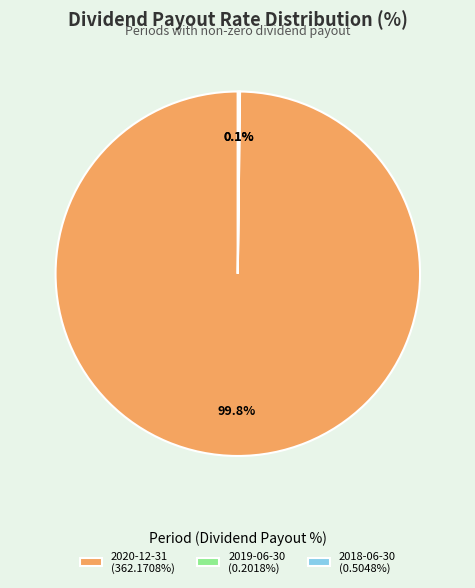

Is there a majority slice in this chart?

Yes